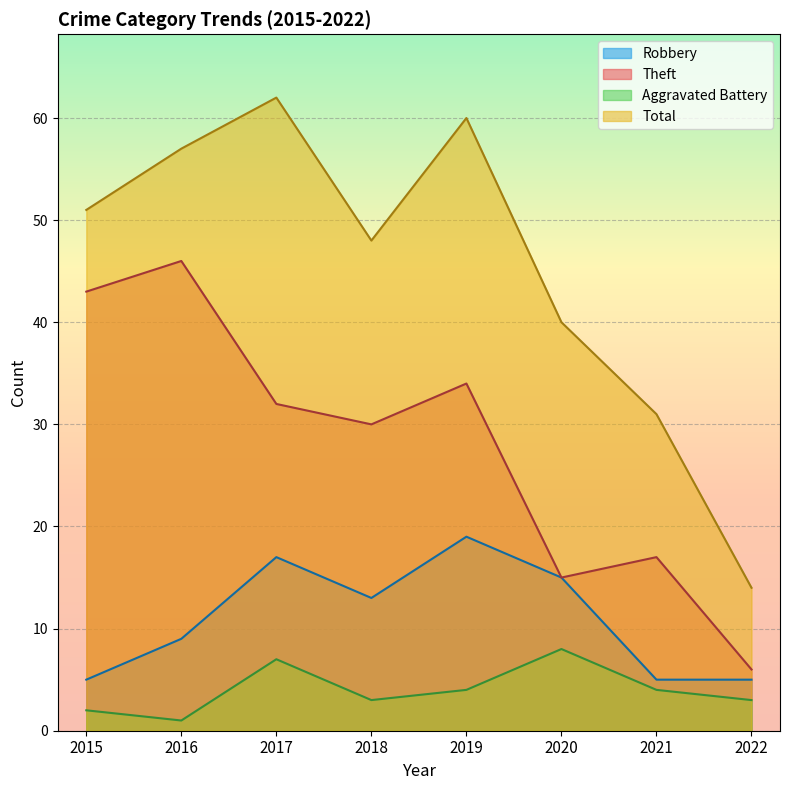

Rank the series by their maximum value, from highest to lowest.

Total, Theft, Robbery, Aggravated Battery